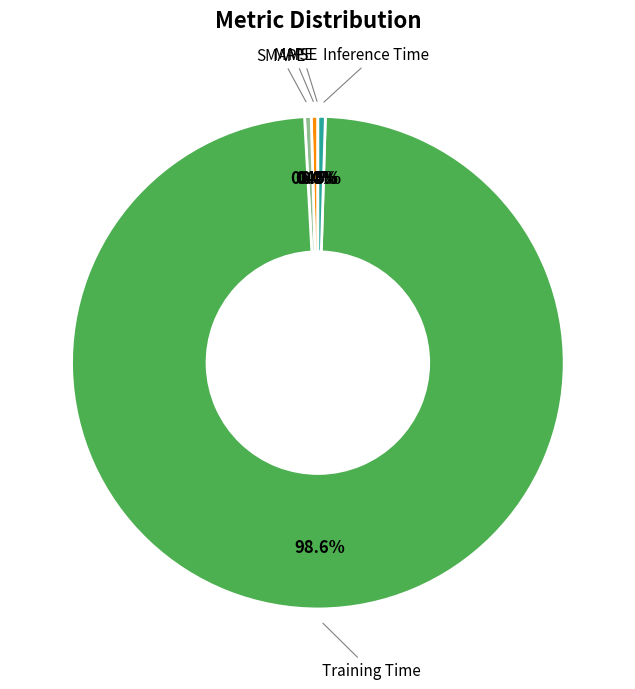

To the nearest percent, what portion does Training Time represent?

99%